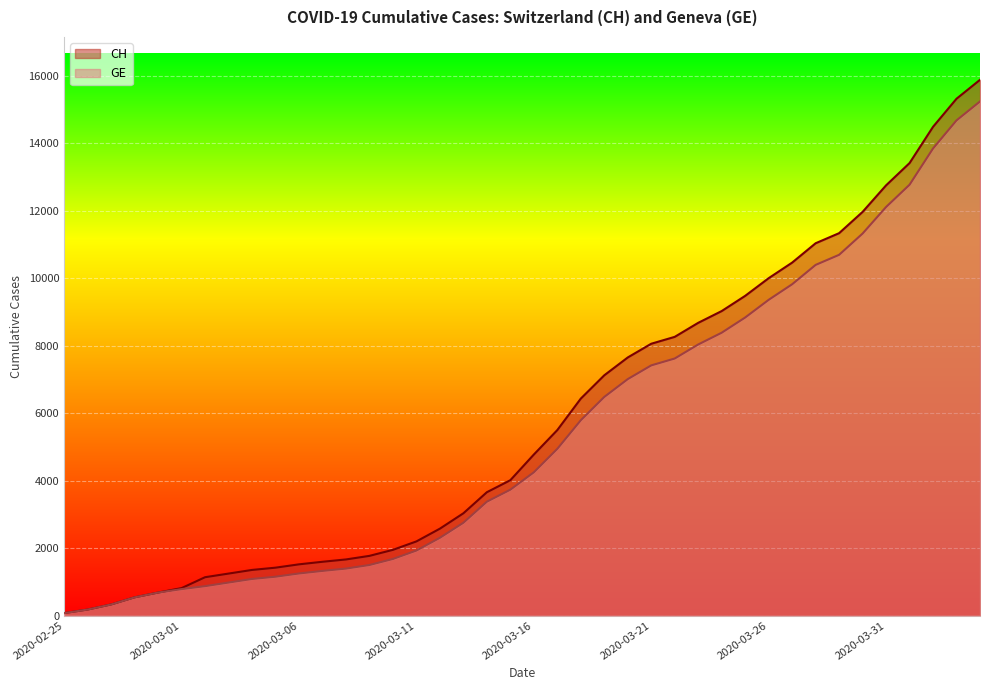

At which category does the chart reach its minimum across all series?

2020-02-25